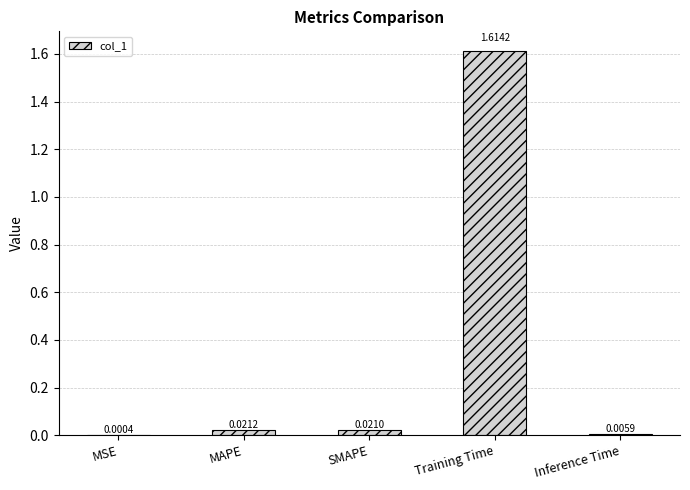

Where is the data nearest to the value 0?

MSE